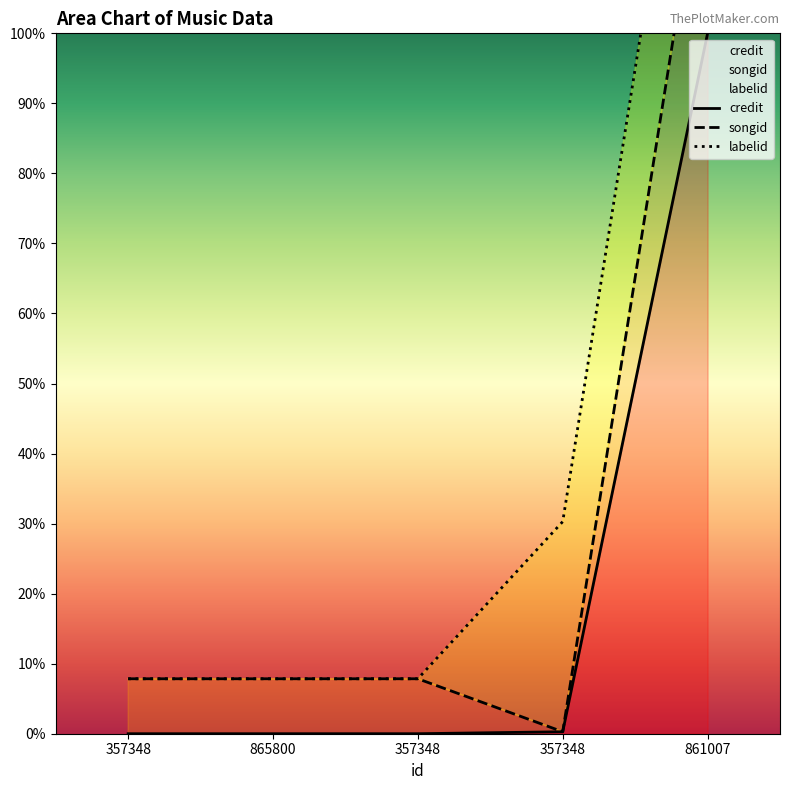

Which series has the largest total across all categories?

labelid